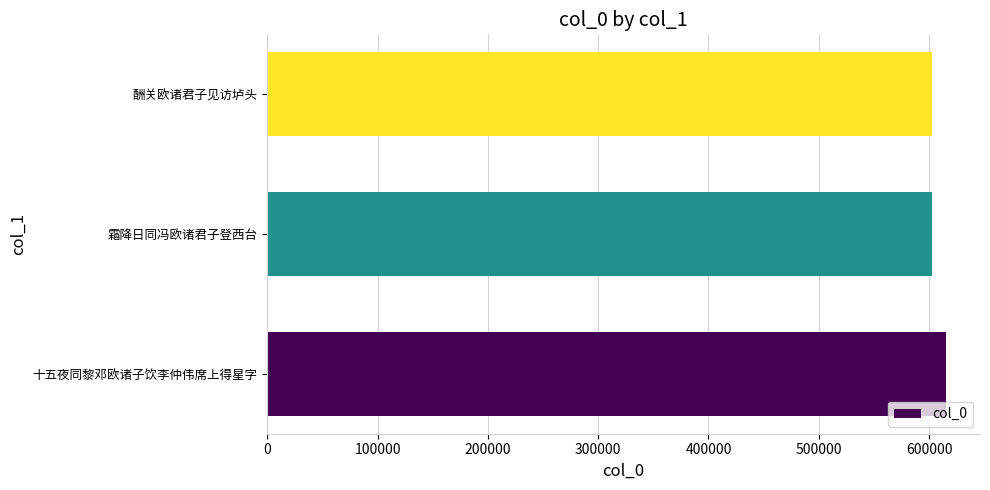

Count the number of categories in the chart.

3